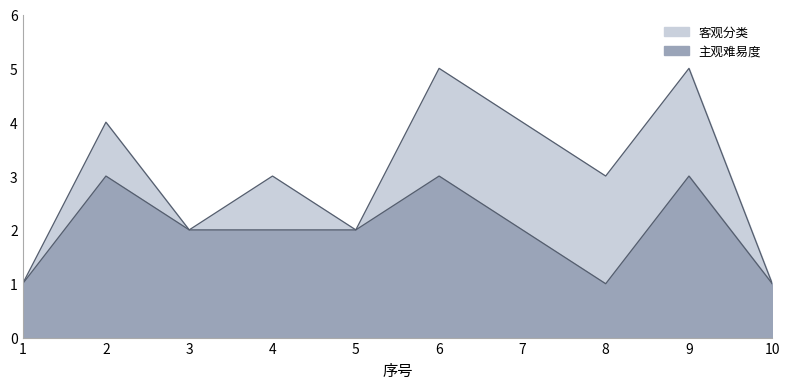

At how many categories does at least one series exceed 2?

6